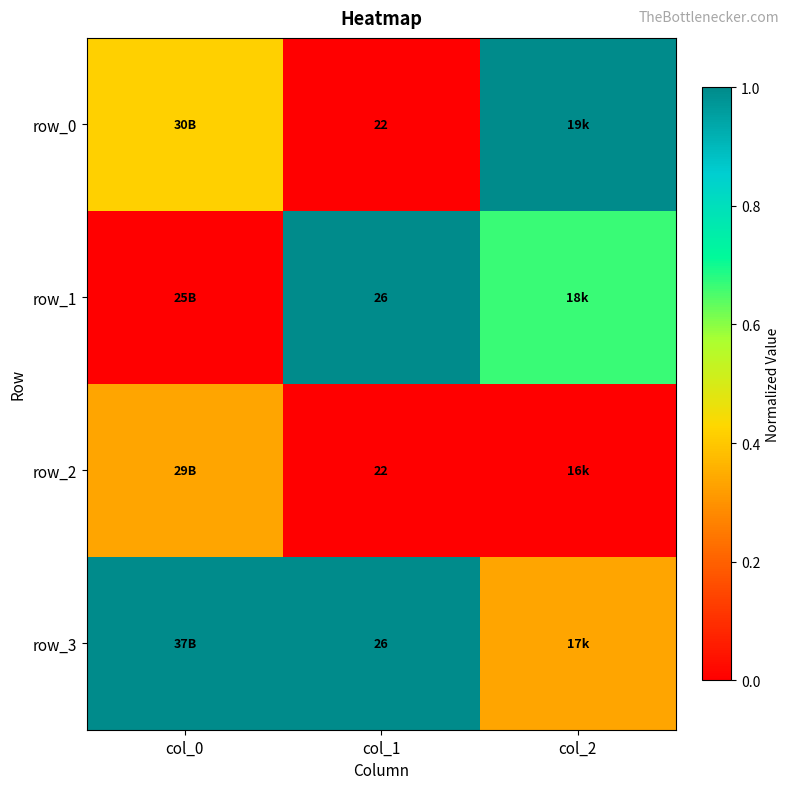

Reading left to right, transcribe all the data shown in this chart.

row_0: col_0=0.4	col_1=0.0	col_2=1.0
row_1: col_0=0.0	col_1=1.0	col_2=0.7
row_2: col_0=0.3	col_1=0.0	col_2=0.0
row_3: col_0=1.0	col_1=1.0	col_2=0.3